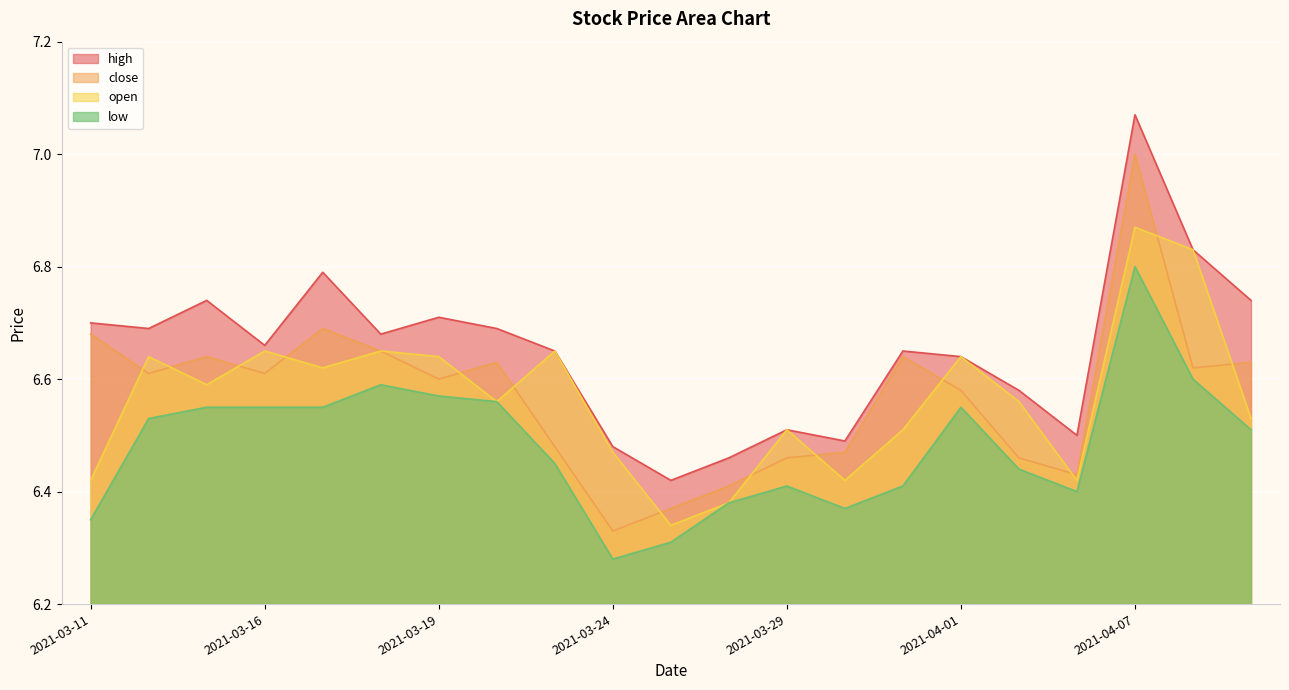

How many interior local valleys does the open series have?

6